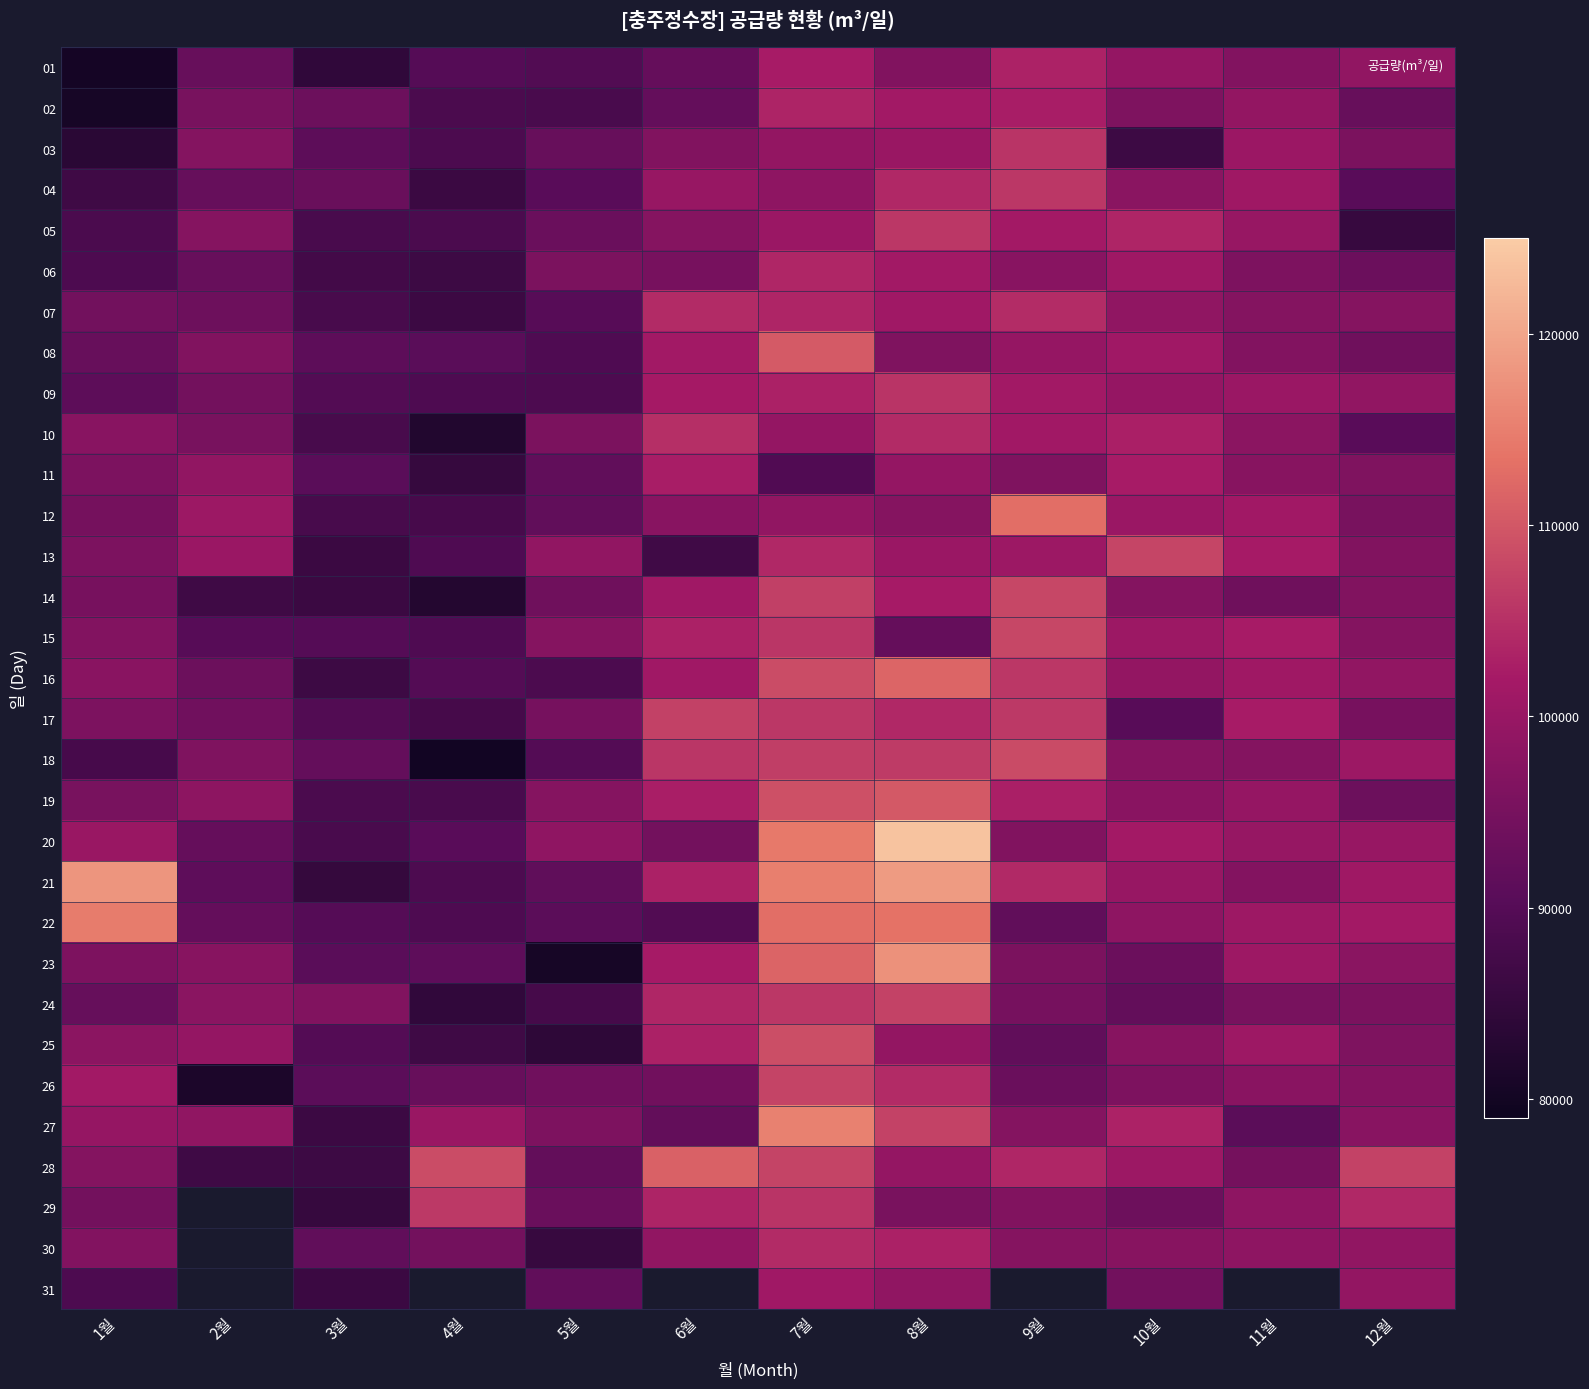

At which category is the sum across all series the highest?

7월